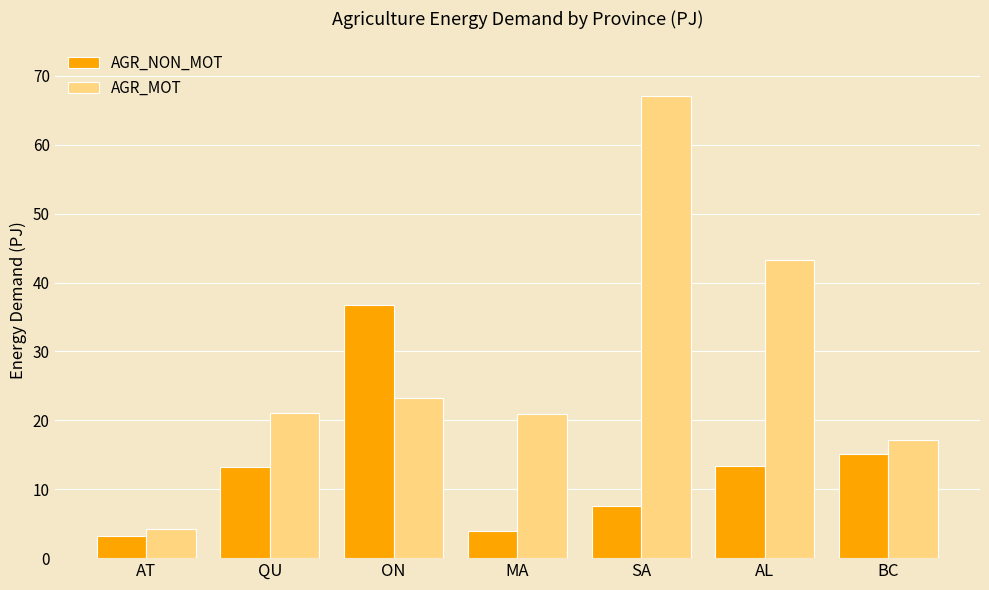

At how many categories does at least one series exceed 44?

1